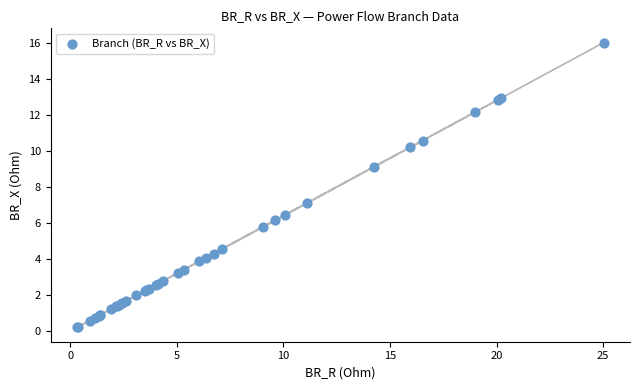

What Y value in the scatter plot is closest to 8?

7.1